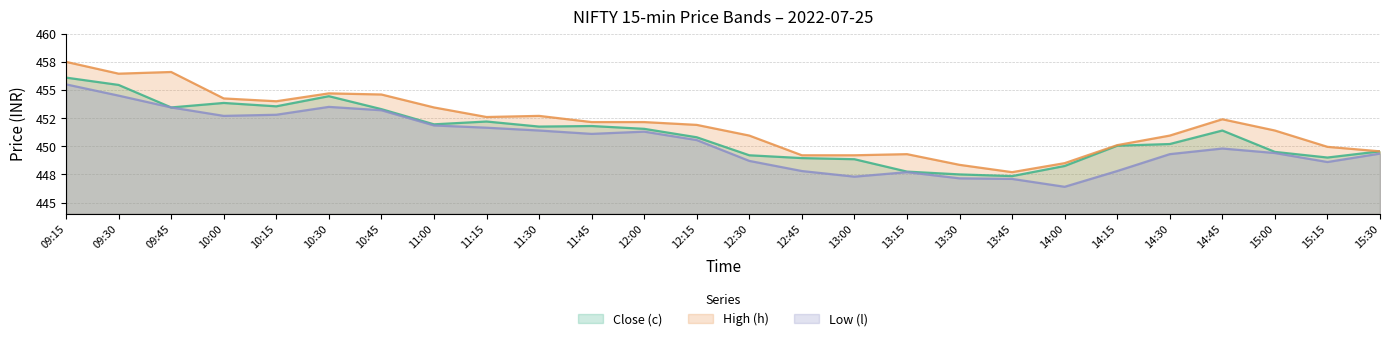

What position from the left is 12:00?

12